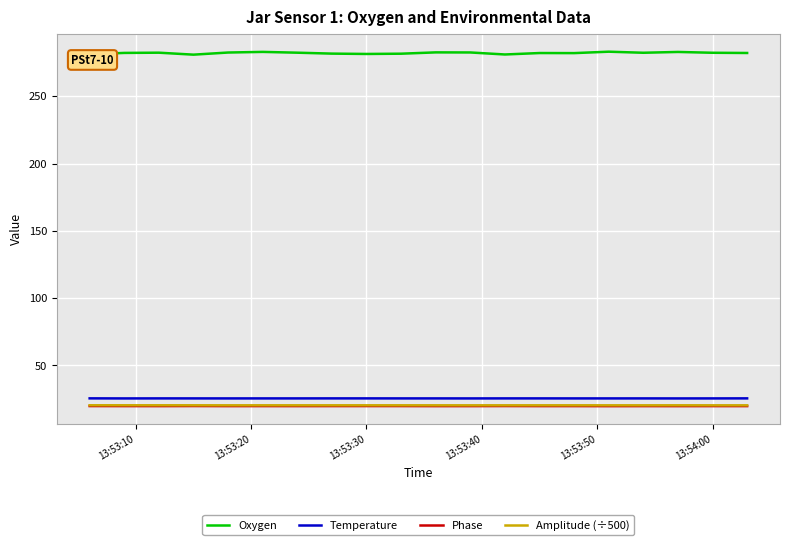

What is the minimum value shown in the chart?

19.8